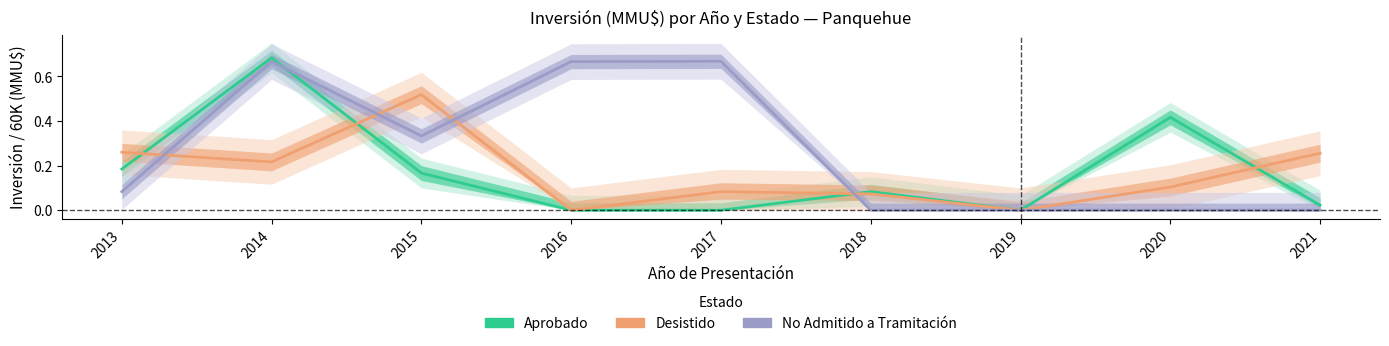

At which label is Desistido closest to 0?

2016